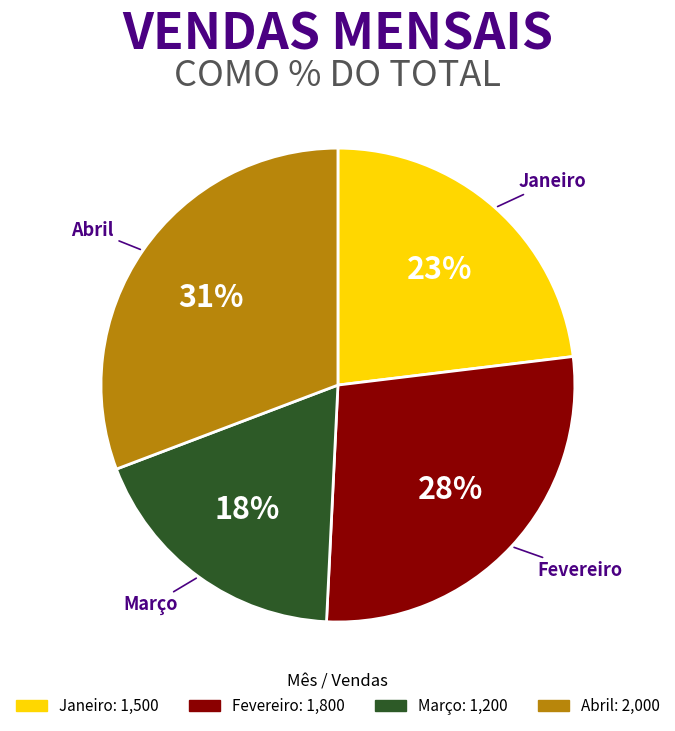

How many segments does this pie chart have?

4